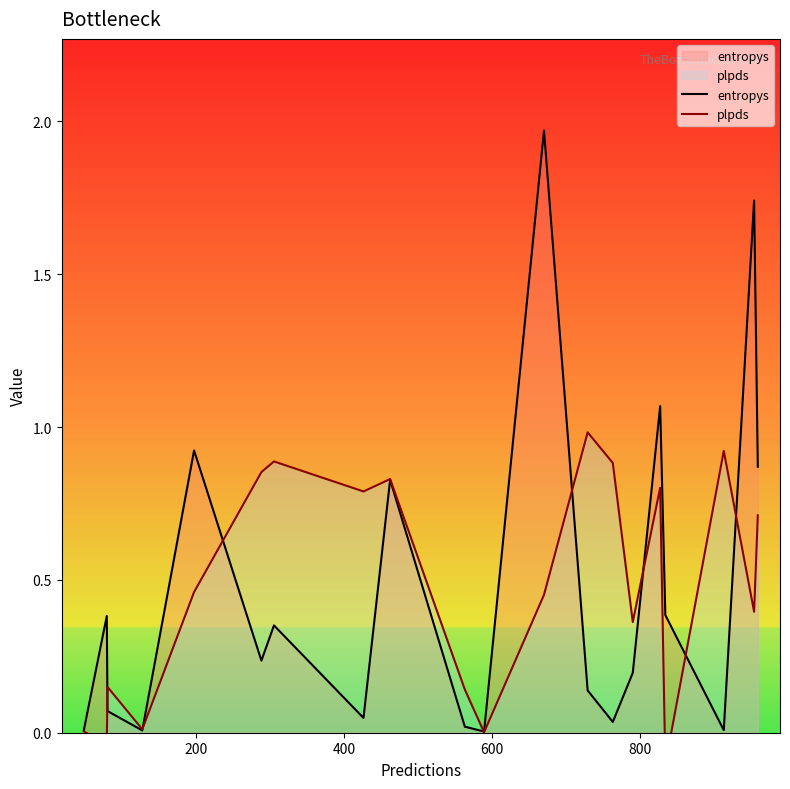

True or false: entropys and plpds intersect in this chart.

True